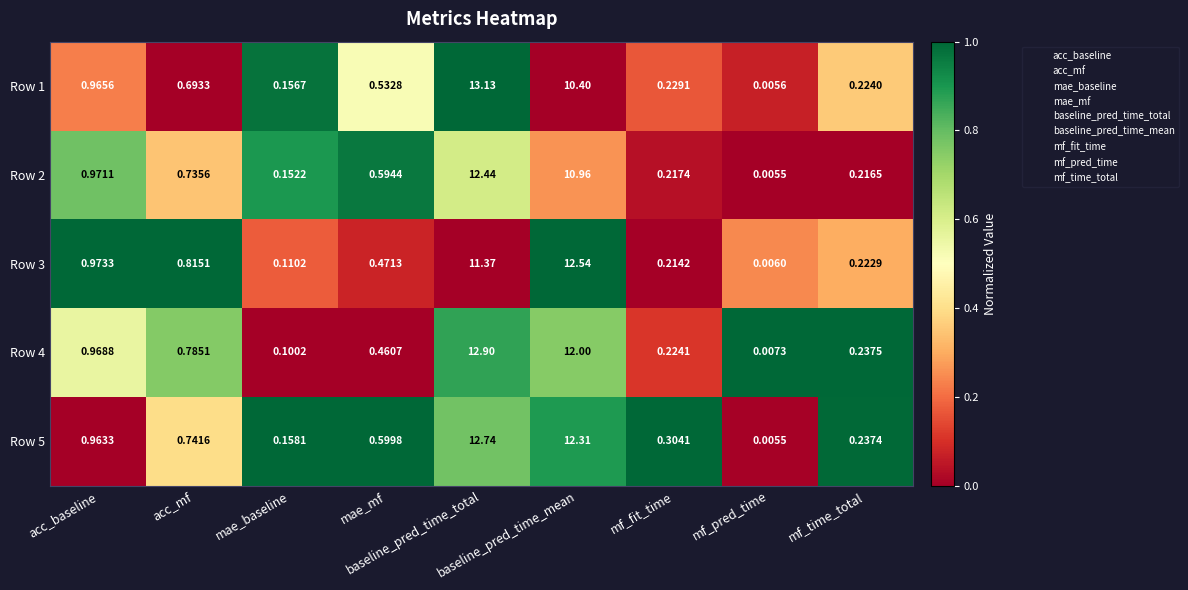

What is the spread (max minus min) of values at mf_time_total?

1.0